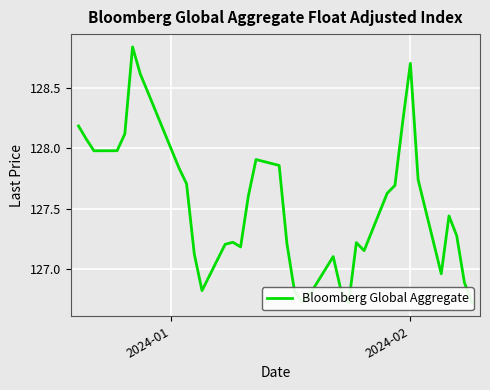

True or false: the data has more than 0 interior local peaks.

True